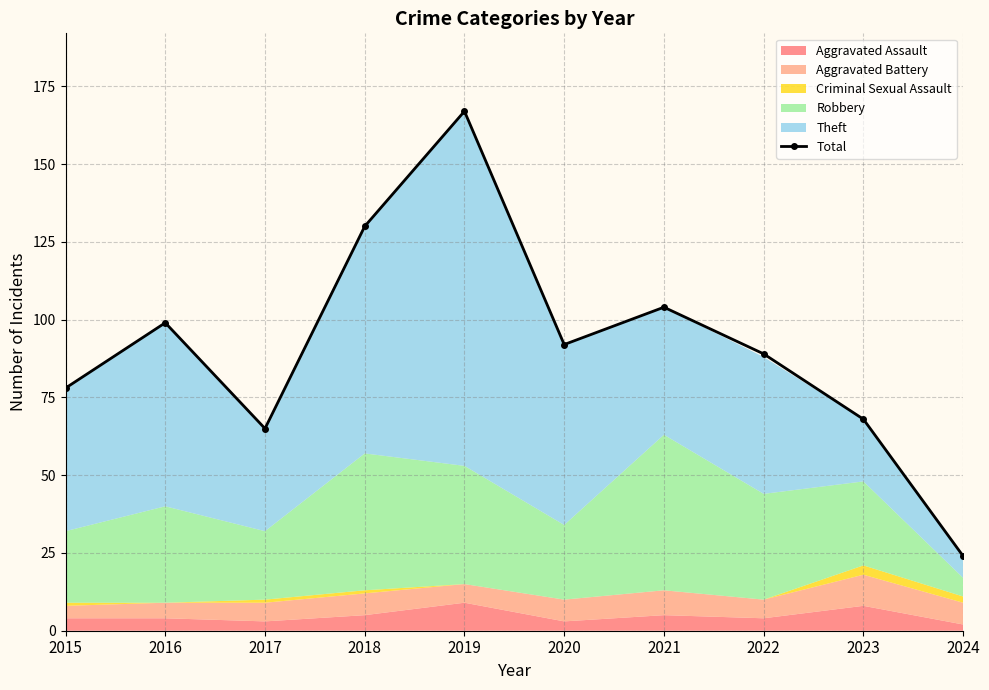

How many points are higher than both their immediate neighbors (excluding endpoints)?

3